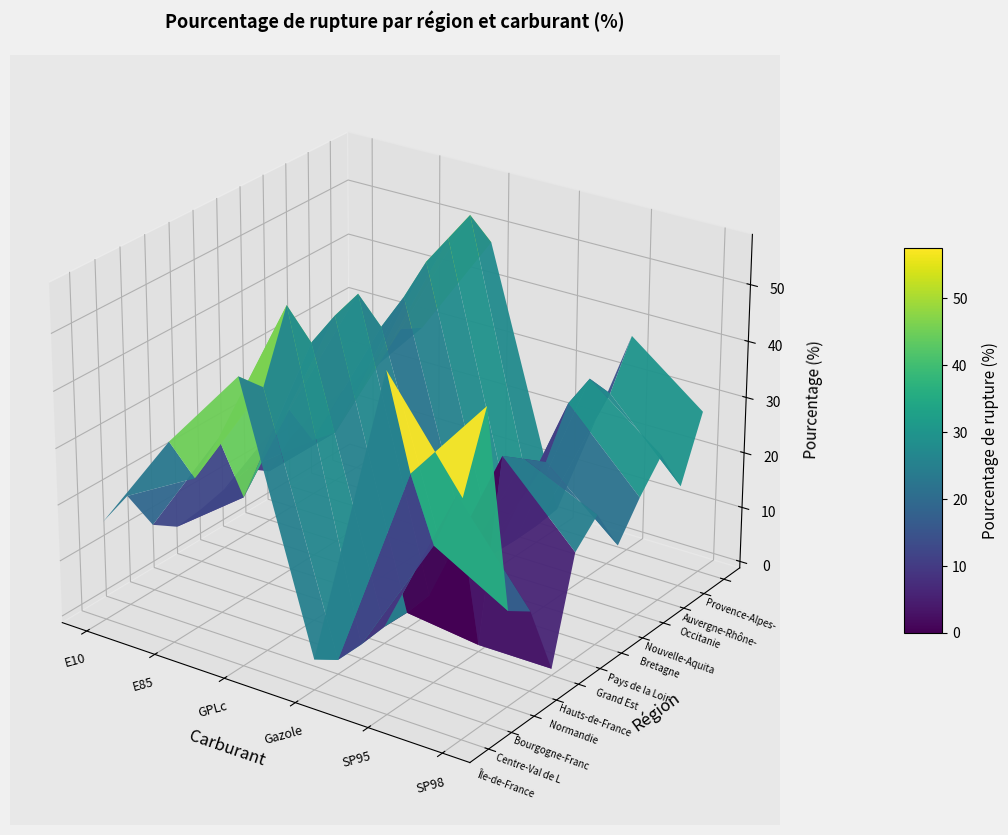

At which label is Île-de-France closest to 30?

E85